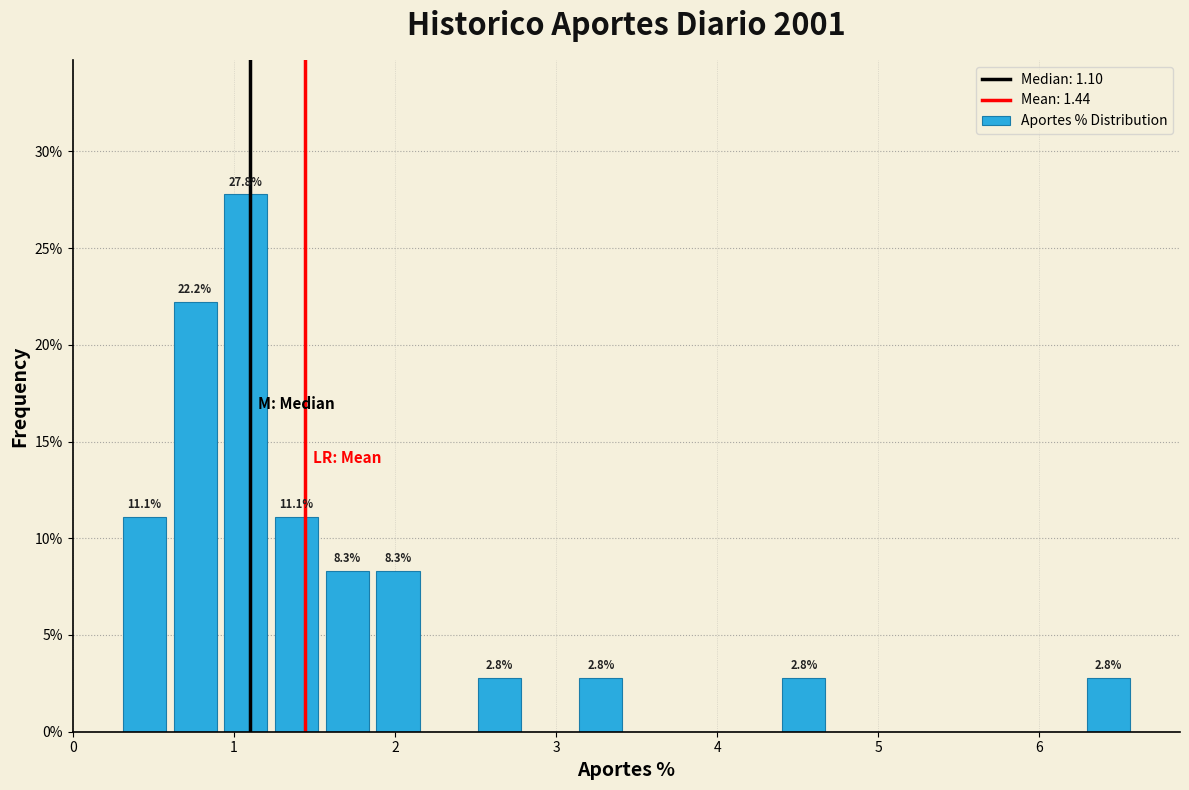

Read against the x-axis, roughly where is the centre of the tallest bar?

1.1